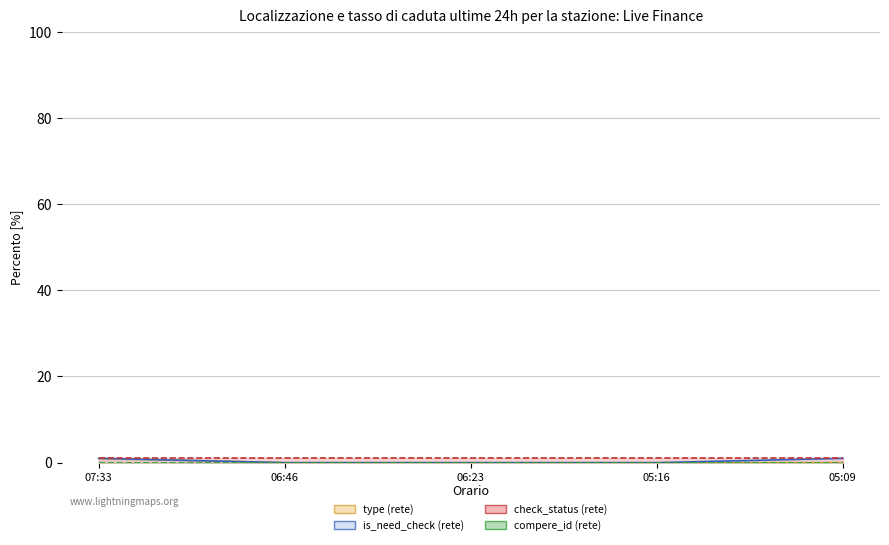

What is the label of the 4th point from the right?

06:46